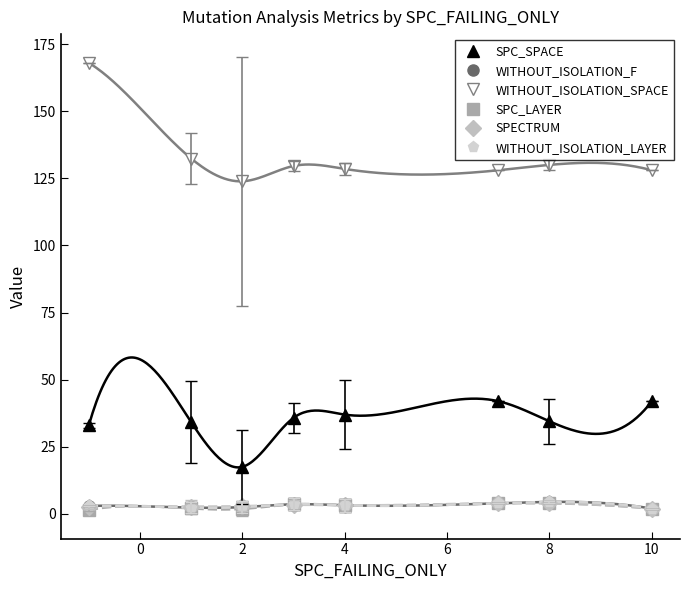

How many series are shown in this chart?

6